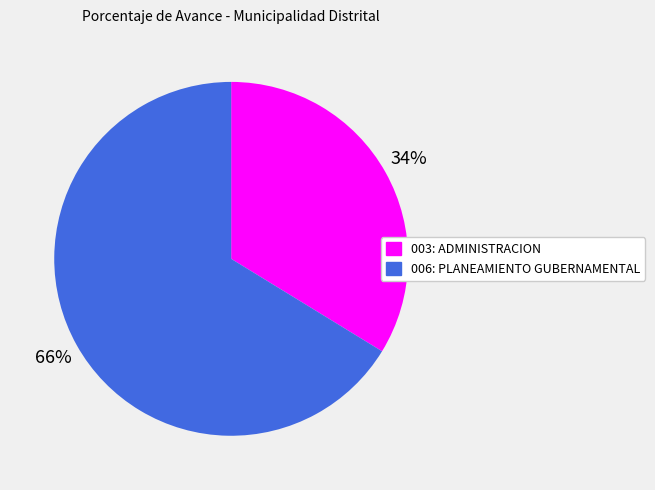

To the nearest percent, what is the average slice percentage?

50%